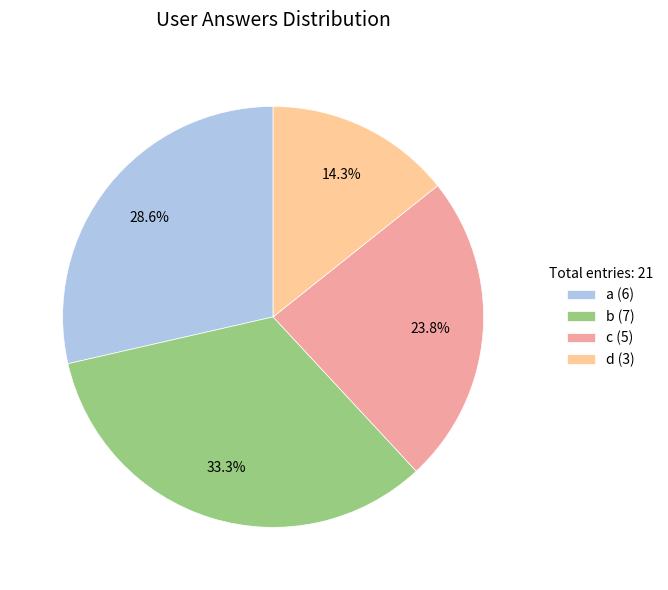

To the nearest percent, what is the difference between the a and c slice percentages?

5%